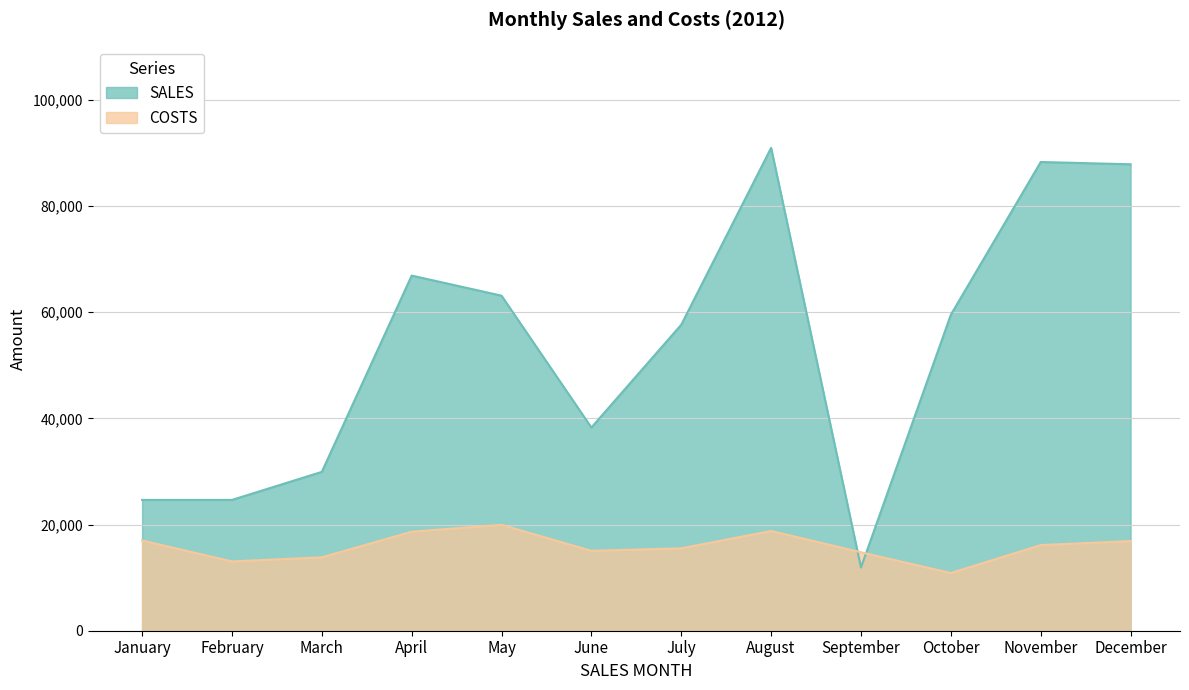

Where do COSTS and SALES first cross each other?

August and September